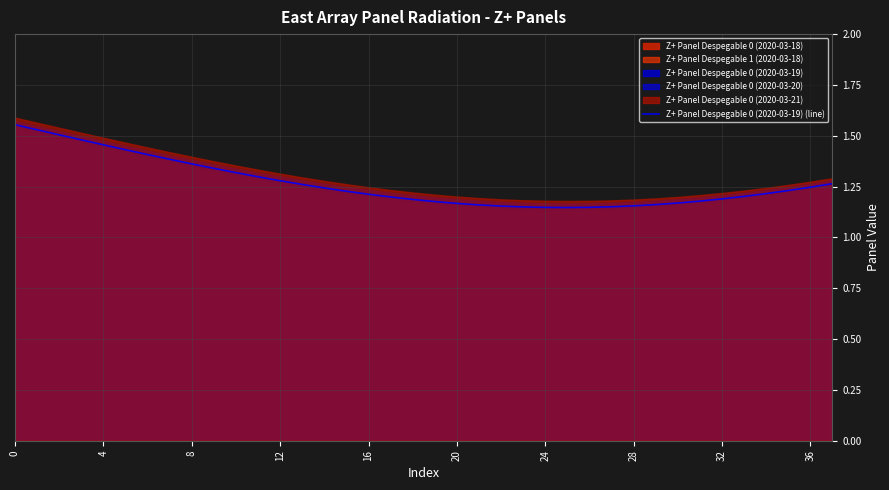

Reading right to left, list all the values displayed in this chart.

1.3	1.2	1.2	1.2	1.2	1.2	1.2	1.2	1.2	1.2	1.2	1.1	1.1	1.1	1.2	1.2	1.2	1.2	1.2	1.2	1.2	1.2	1.2	1.2	1.3	1.3	1.3	1.3	1.3	1.4	1.4	1.4	1.4	1.5	1.5	1.5	1.5	1.6